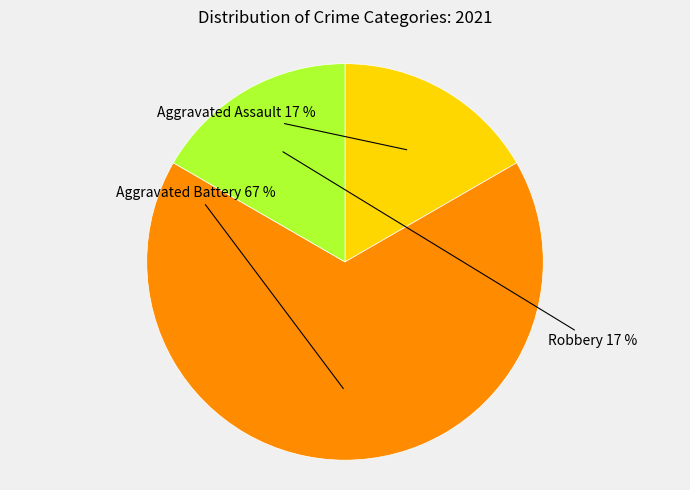

To the nearest percent, what portion does Aggravated Assault represent?

17%